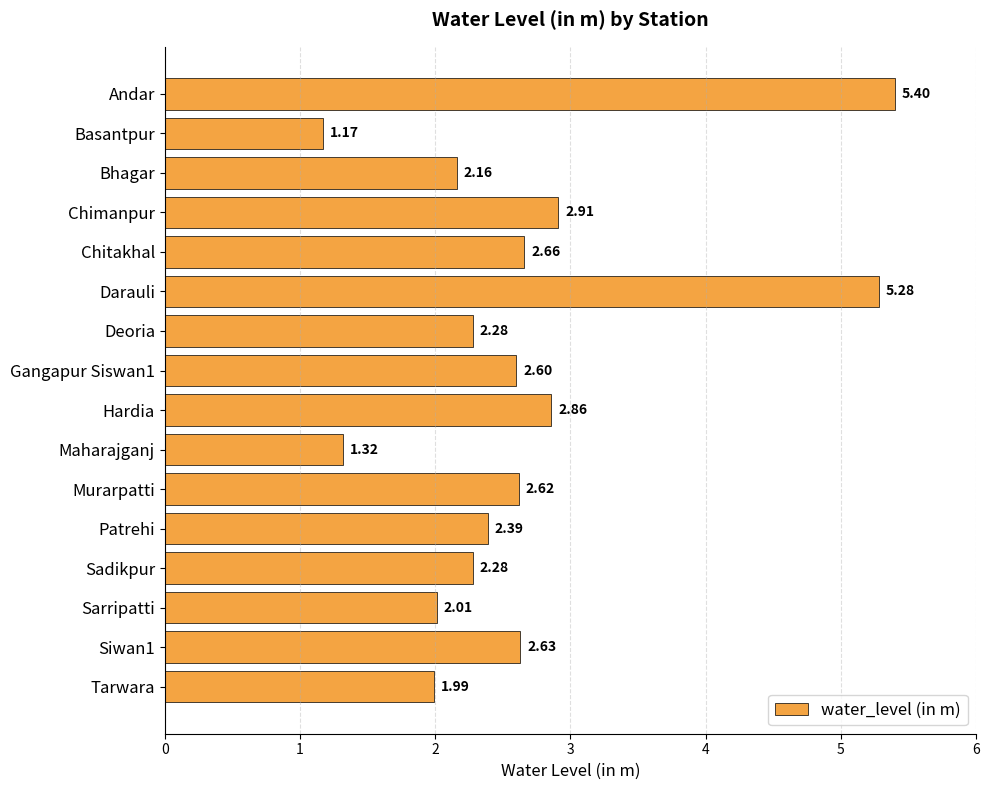

At which category does the chart reach its peak across all series?

Andar